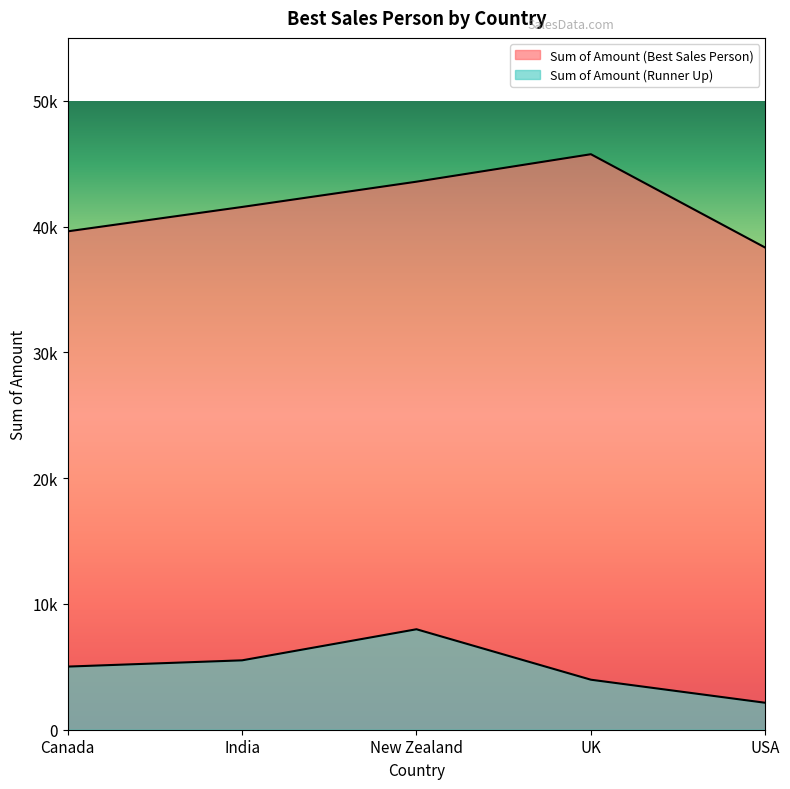

How many data points in Sum of Amount (Best Sales Person) are above 41559?

2